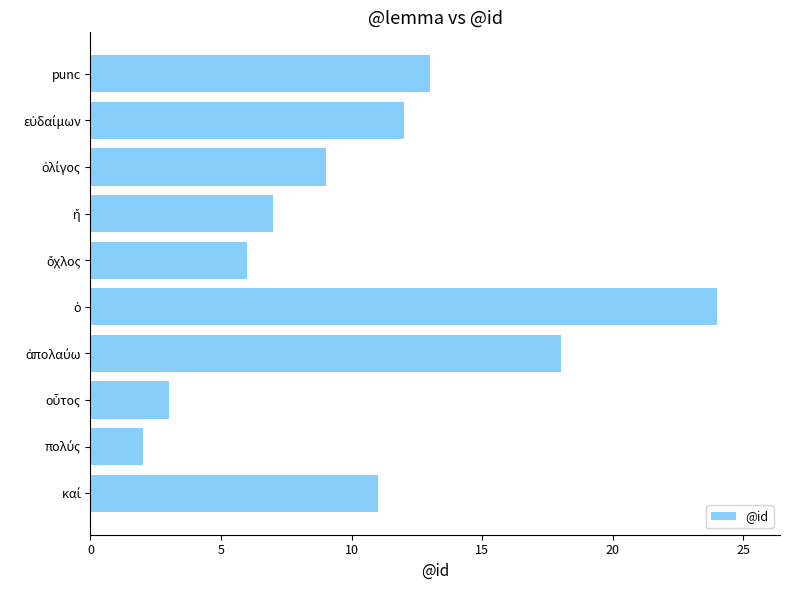

Reading bottom to top, what are all the values shown in this chart?

11	2	3	18	24	6	7	9	12	13